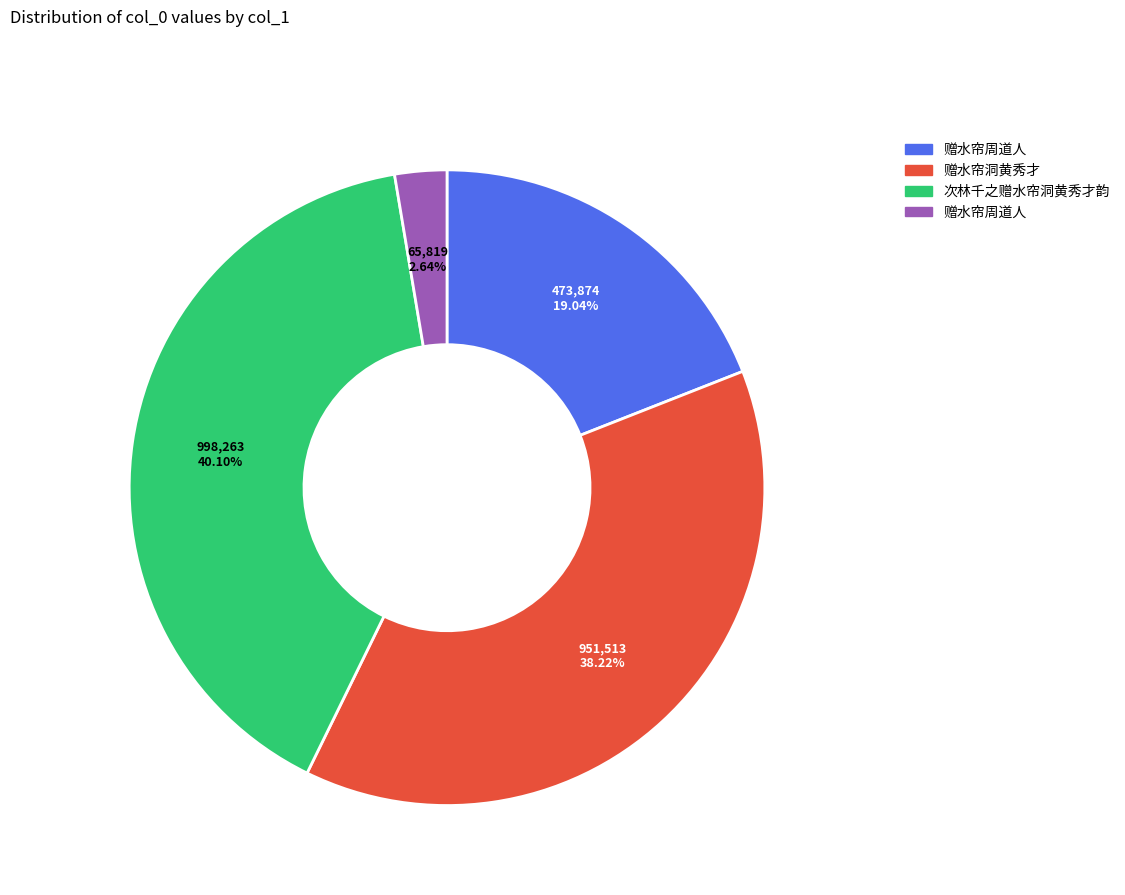

Is there a majority slice in this chart?

No